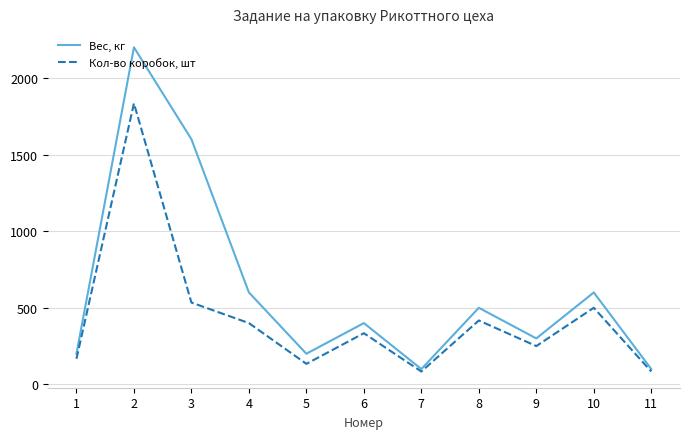

What is the total value across all series at 1?

367